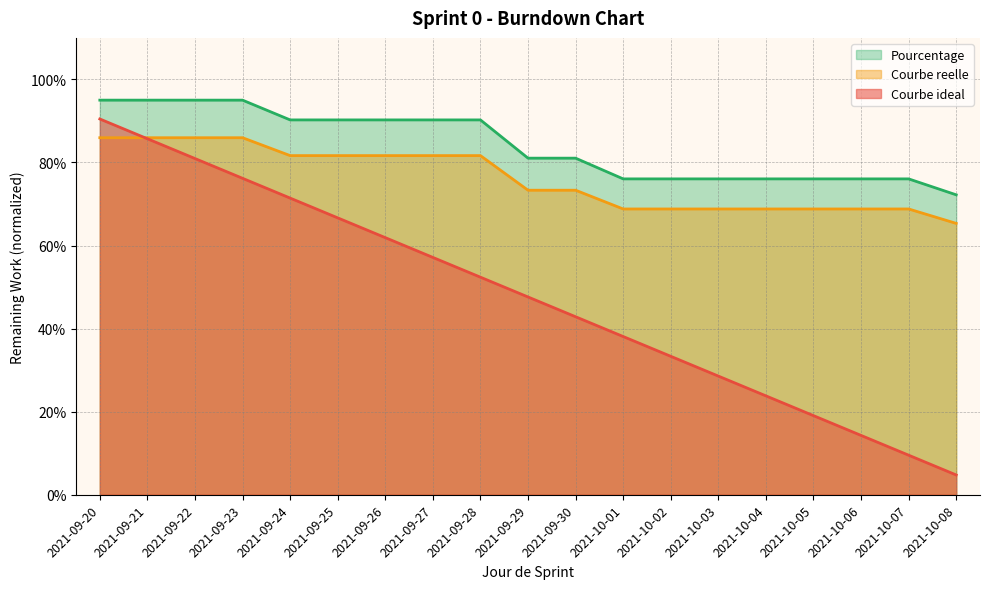

True or false: Courbe ideal has a value of 0.7 at 2021-09-25.

True